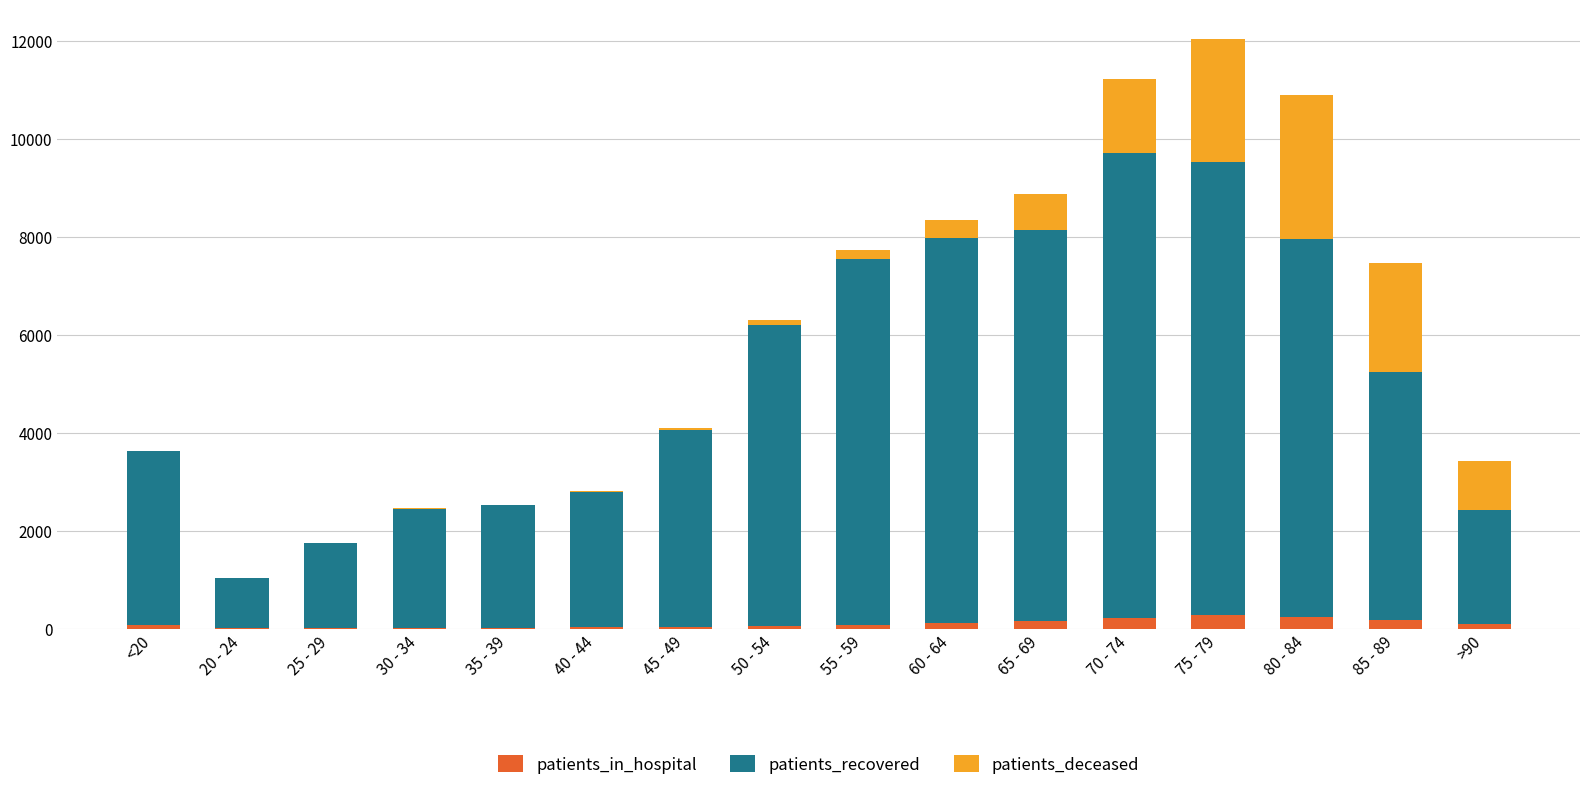

What is the sum of all patients_in_hospital values?

1637